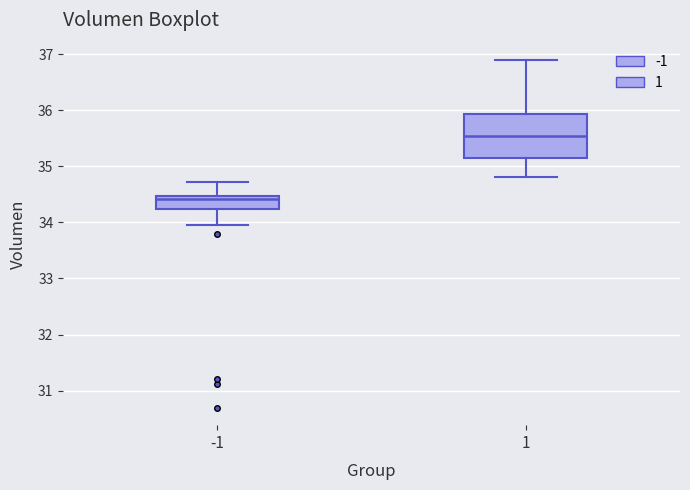

Which box has the lowest median line?

-1